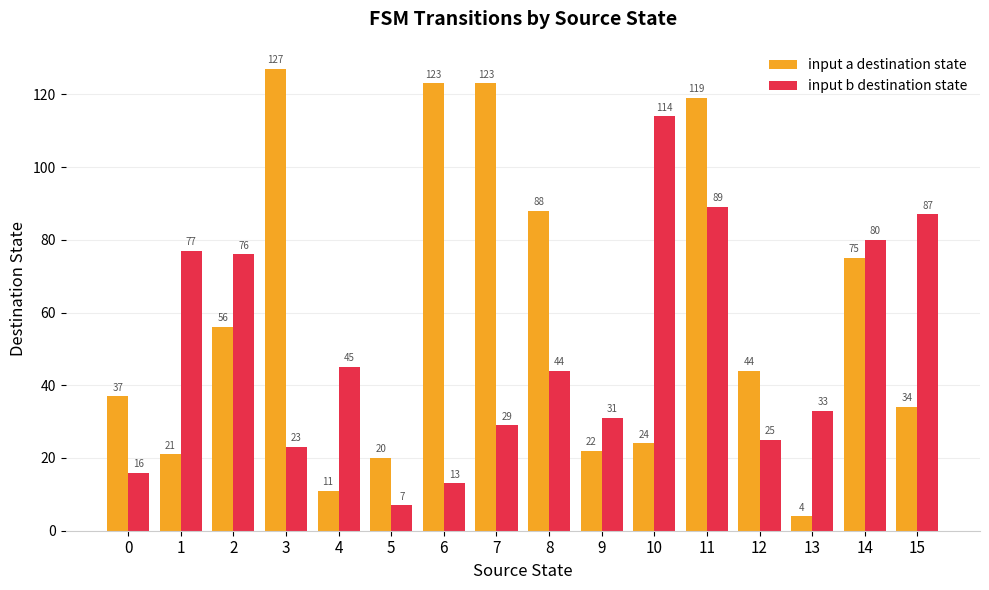

The input b destination state series shows 7 at 3. True or false?

False